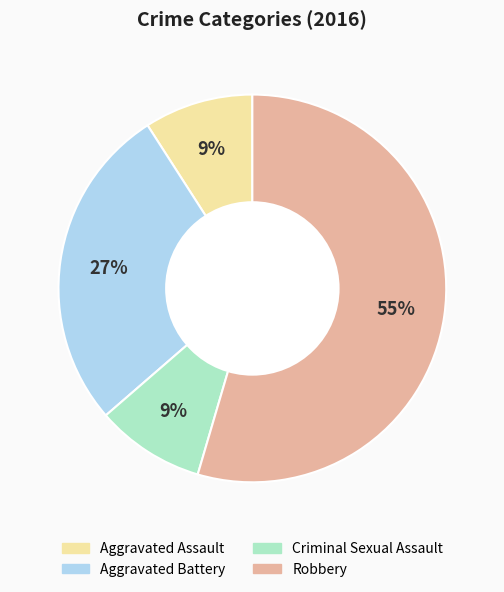

Which slice represents more than half of the pie?

Robbery